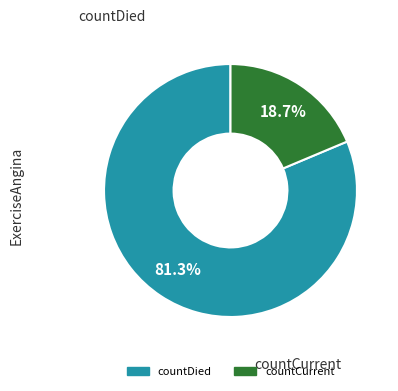

Do countCurrent and countDied together represent more than half of the pie?

Yes